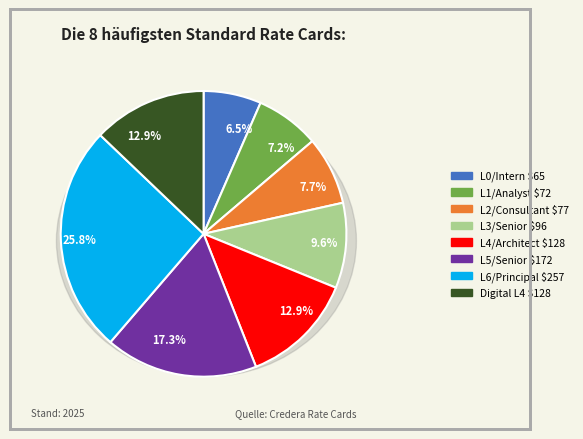

To the nearest percent, what is the difference between the largest and smallest slice percentages?

19%